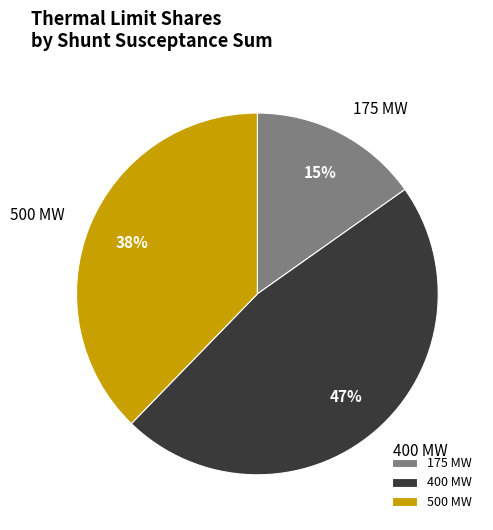

Approximately how many times larger is the value at 175 MW compared to 400 MW?

0.3